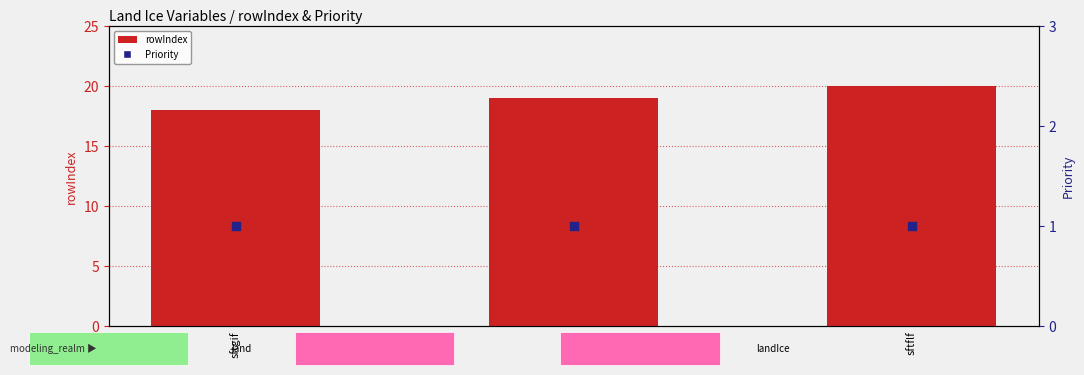

What are all the series names shown in the legend?

rowIndex (primary), Priority (secondary)